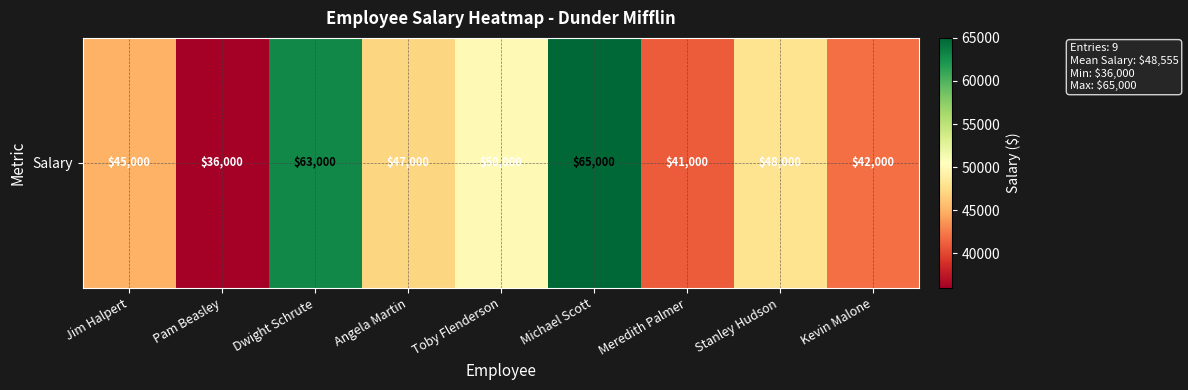

What is the difference between the values at Angela Martin and Meredith Palmer?

6000